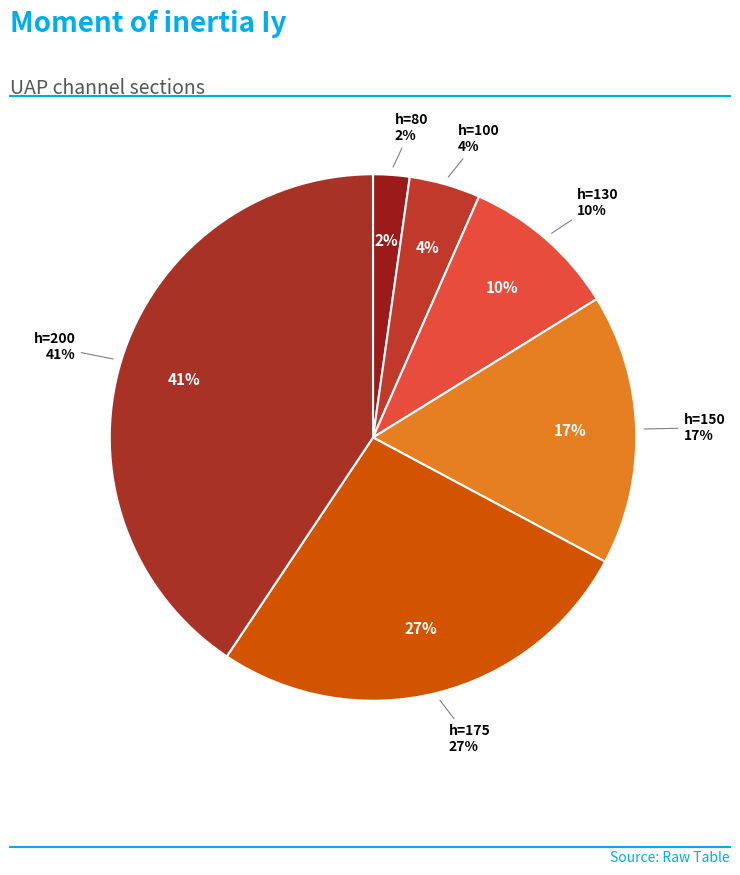

To the nearest percent, what is the difference between the 200 and 130 slice percentages?

31%